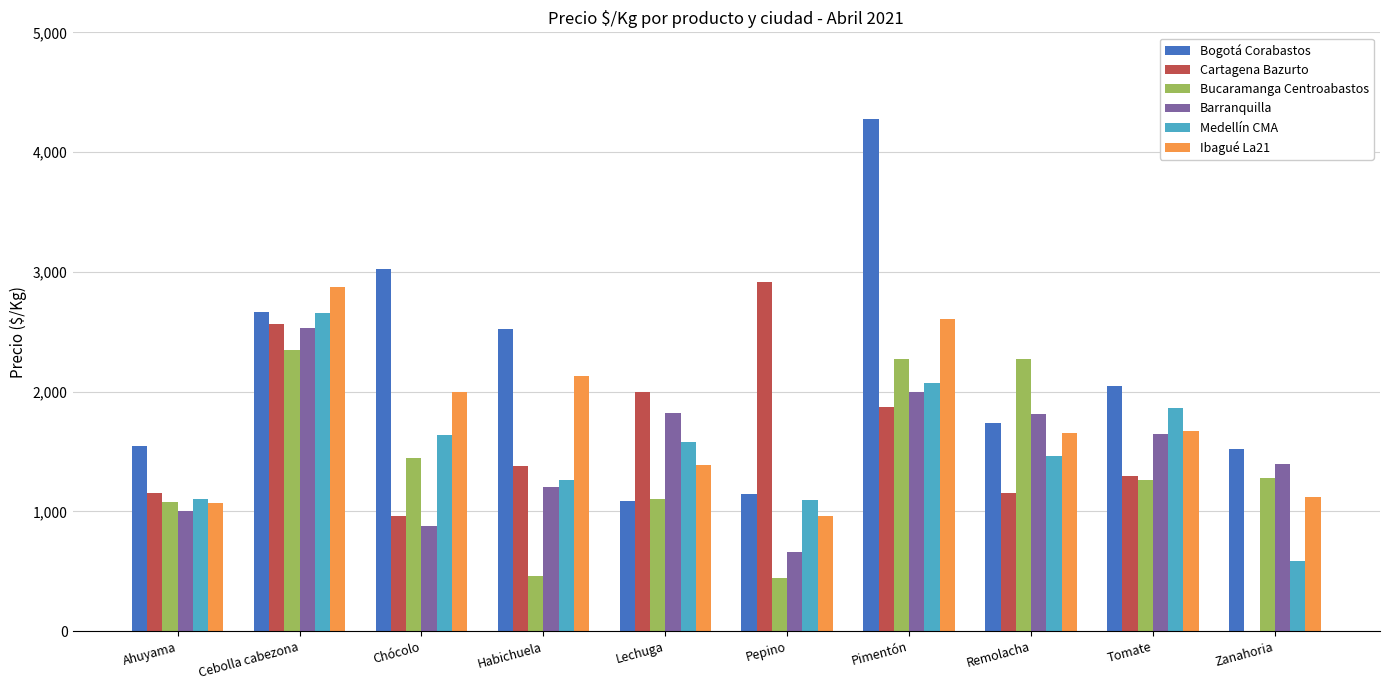

The value of Ibagué La21 at Pepino is 960. True or false?

True